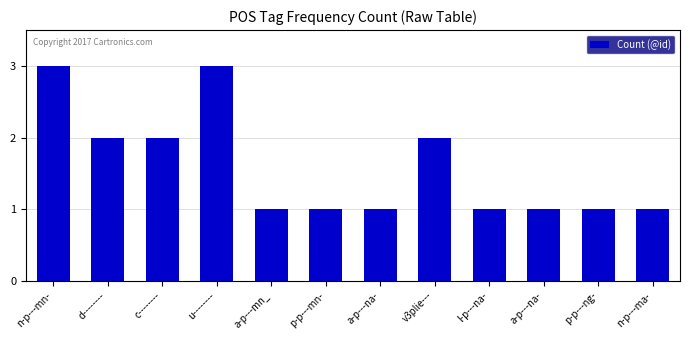

What is the greatest value displayed?

3